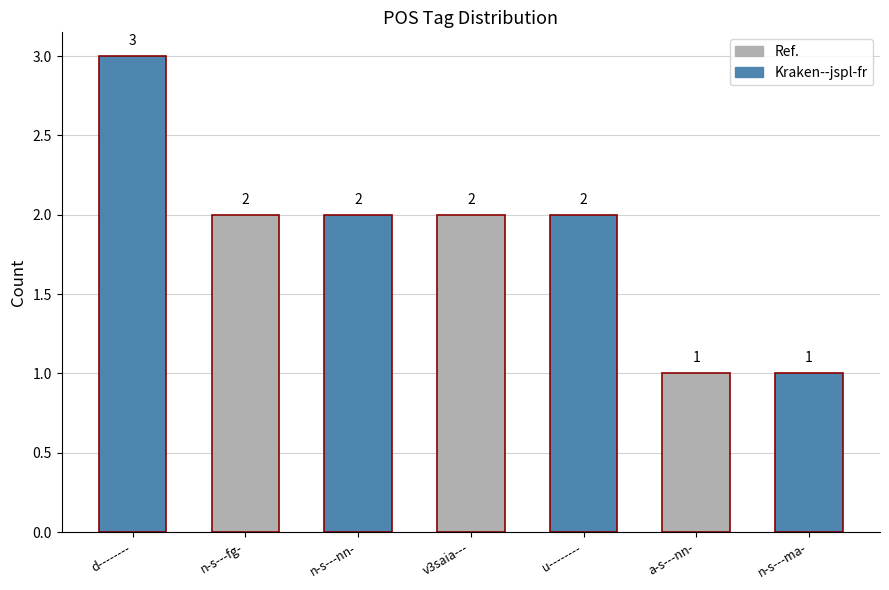

Count the number of data series in this chart.

1